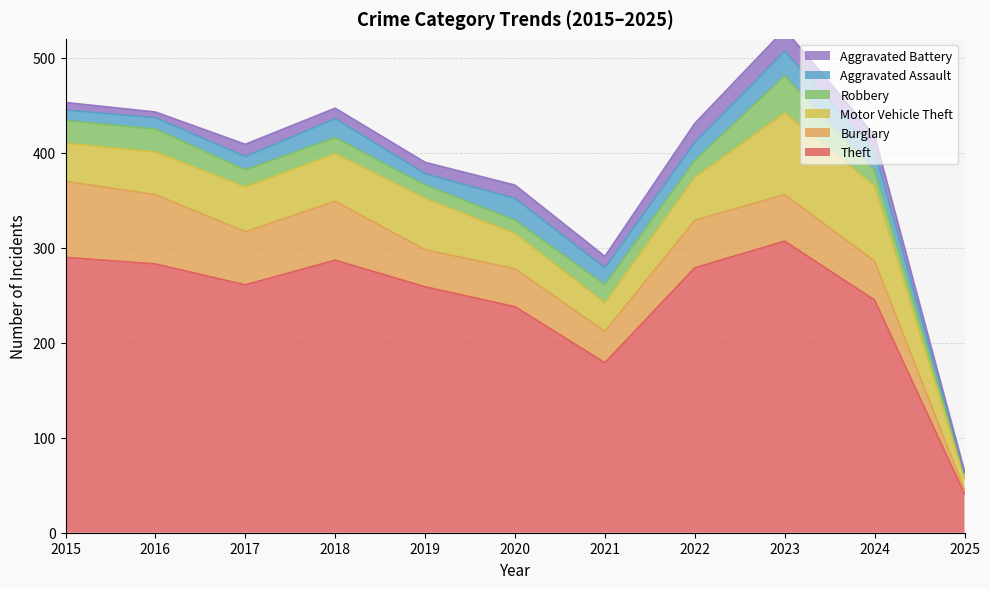

Does the chart display data point markers on the line(s)?

No